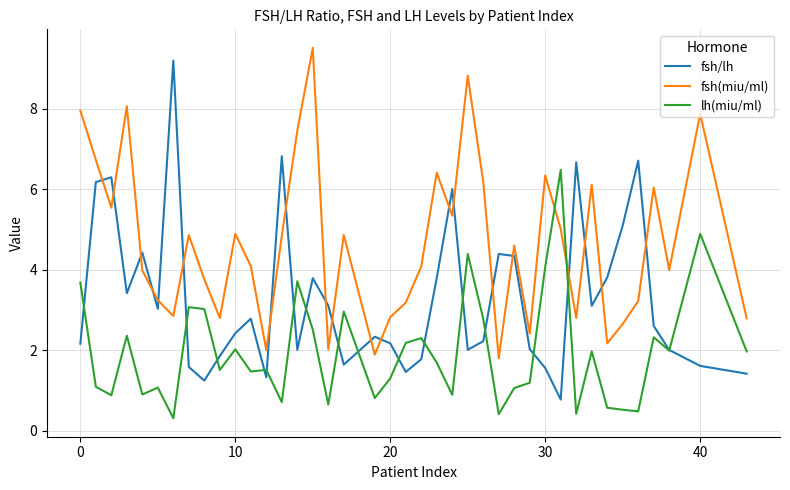

True or false: lh(miu/ml) and fsh(miu/ml) cross at least once.

True